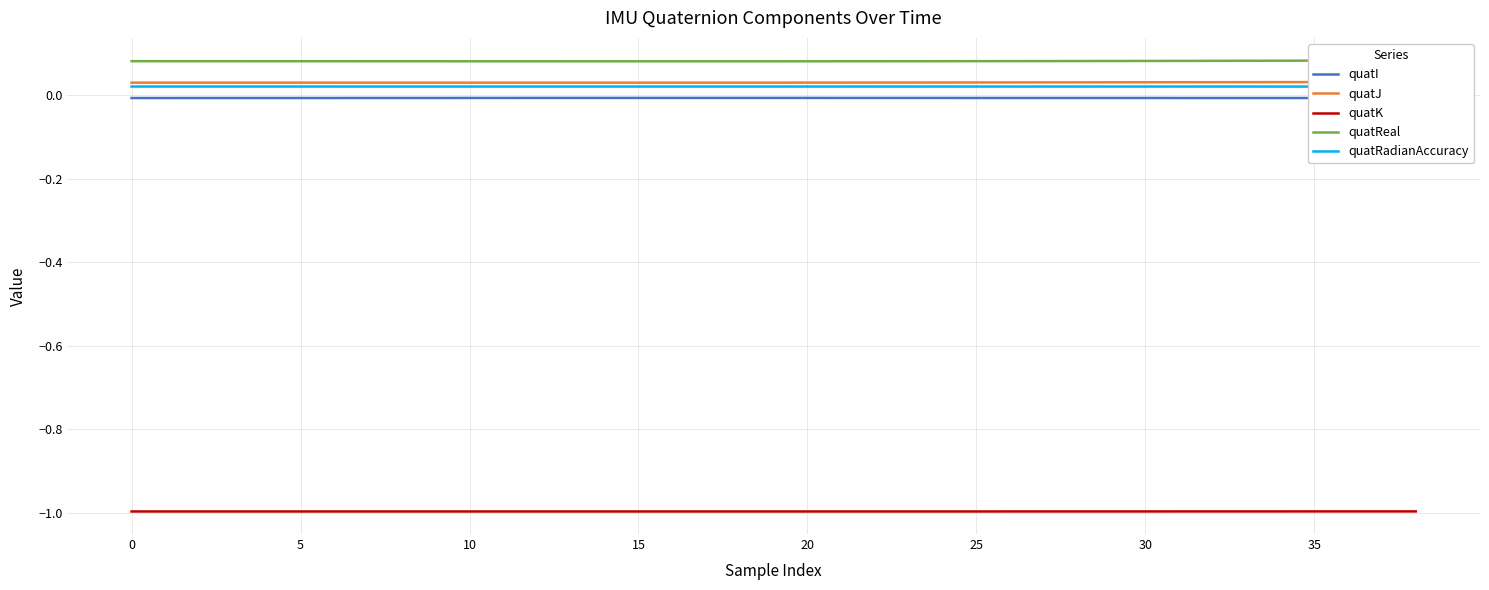

True or false: quatK and quatReal cross at least once.

False